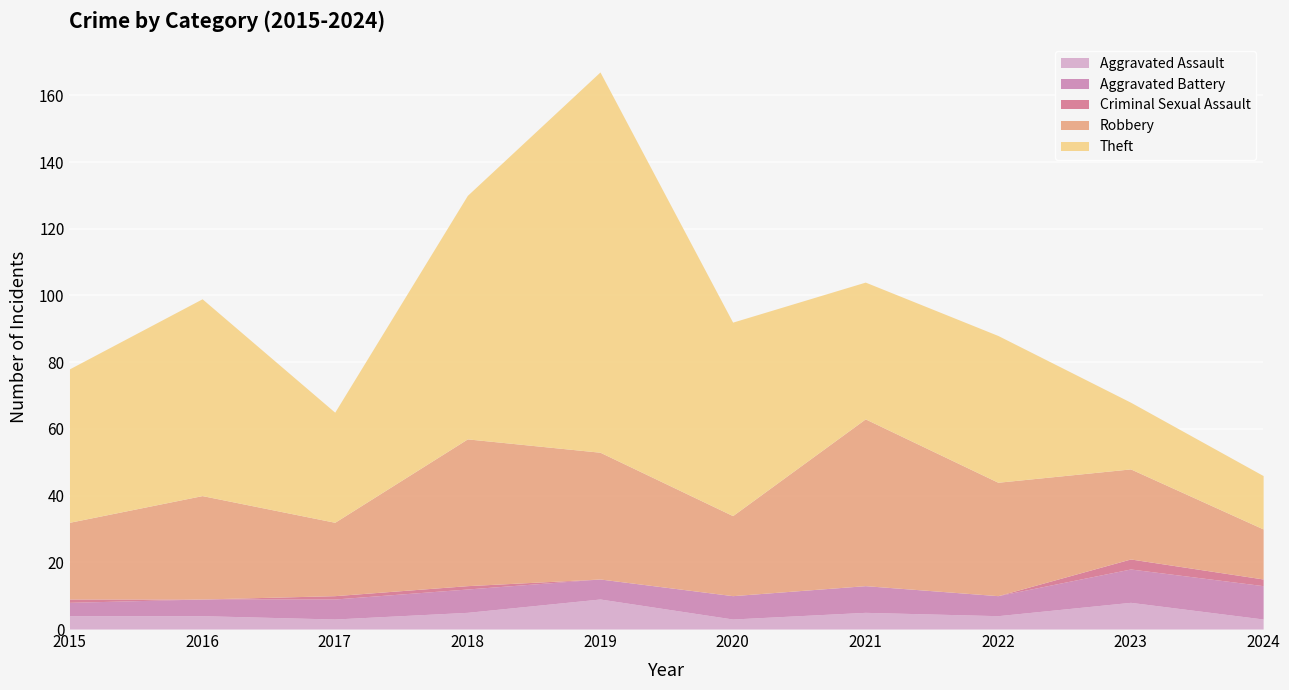

What is the spread (max minus min) of values at 2016?

59